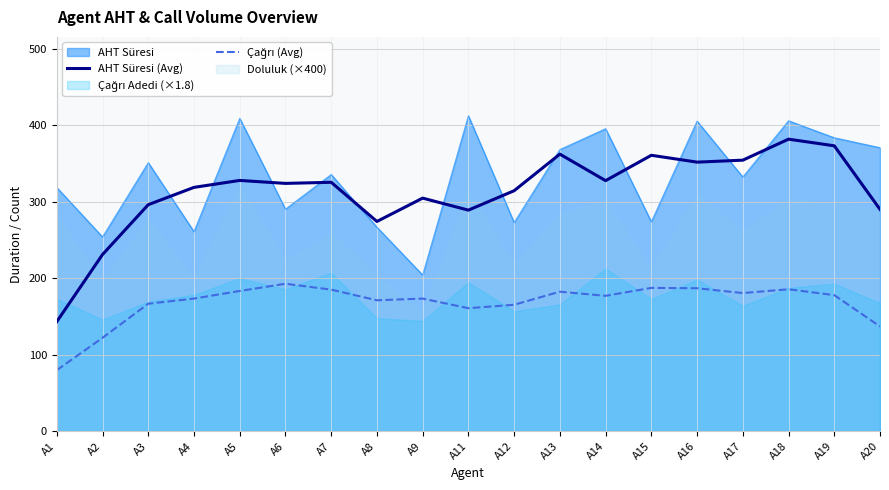

True or false: AHT Süresi and AHT Süresi (Avg) intersect in this chart.

True